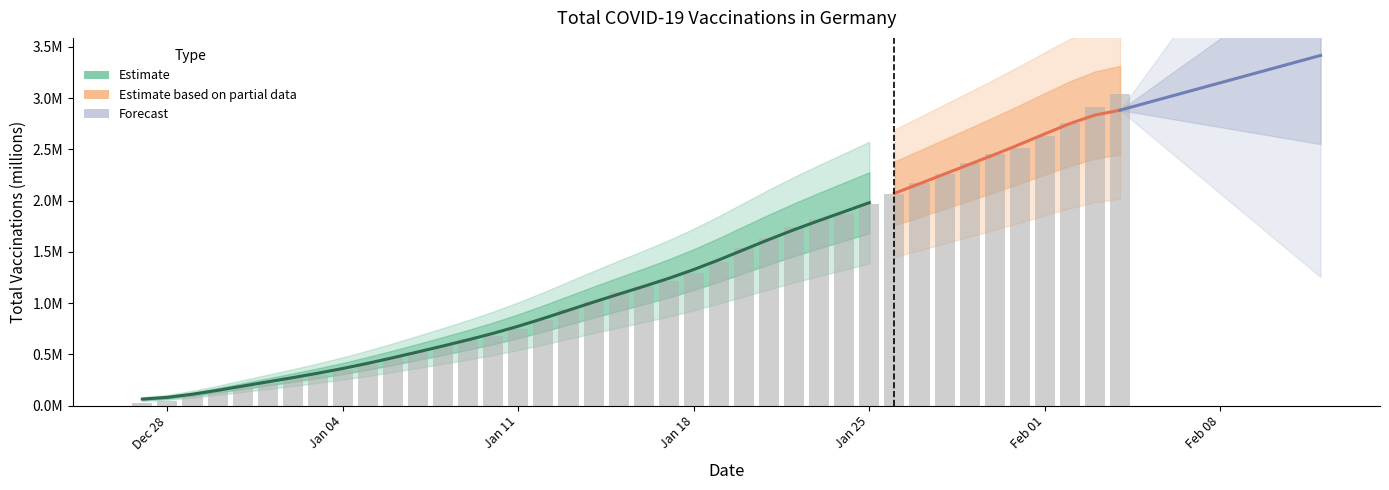

What is the label of the 32nd bar from the right?

Jan 04